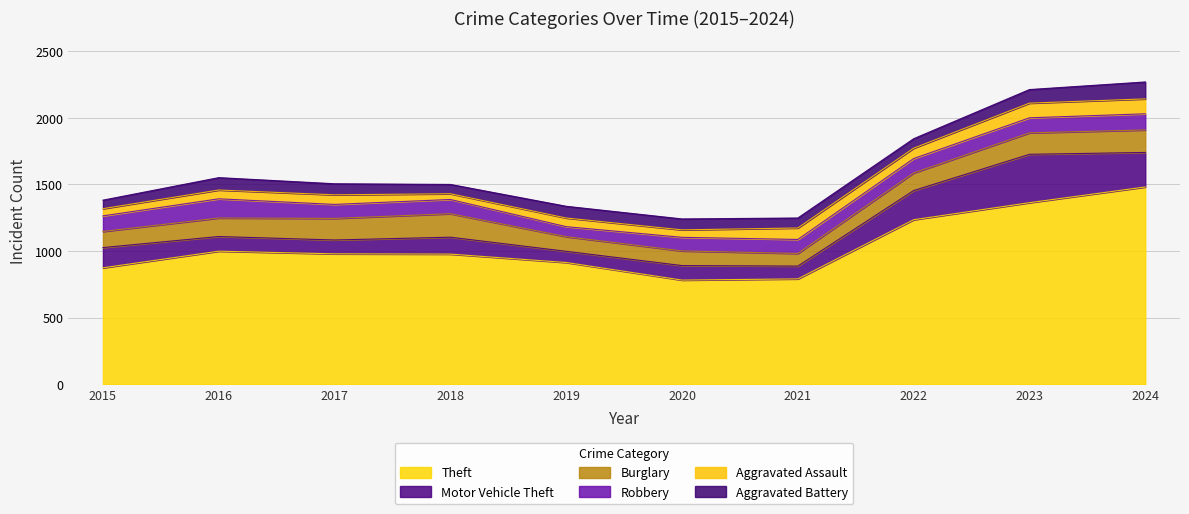

The Aggravated Assault series shows 46 at 2017. True or false?

False